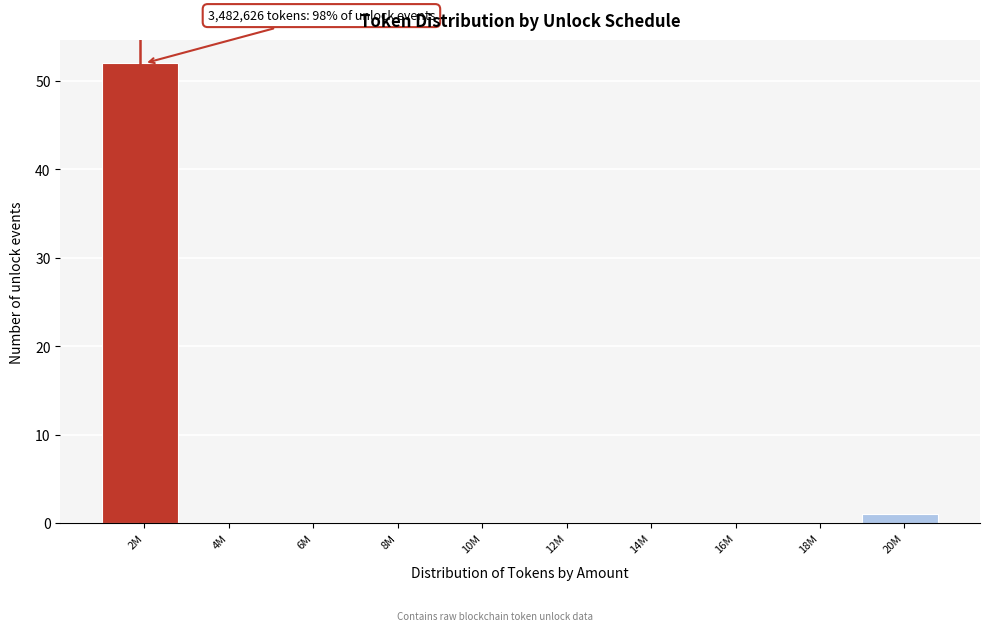

Reading left to right, extract all data points from this chart.

2M=52	4M=0	6M=0	8M=0	10M=0	12M=0	14M=0	16M=0	18M=0	20M=1